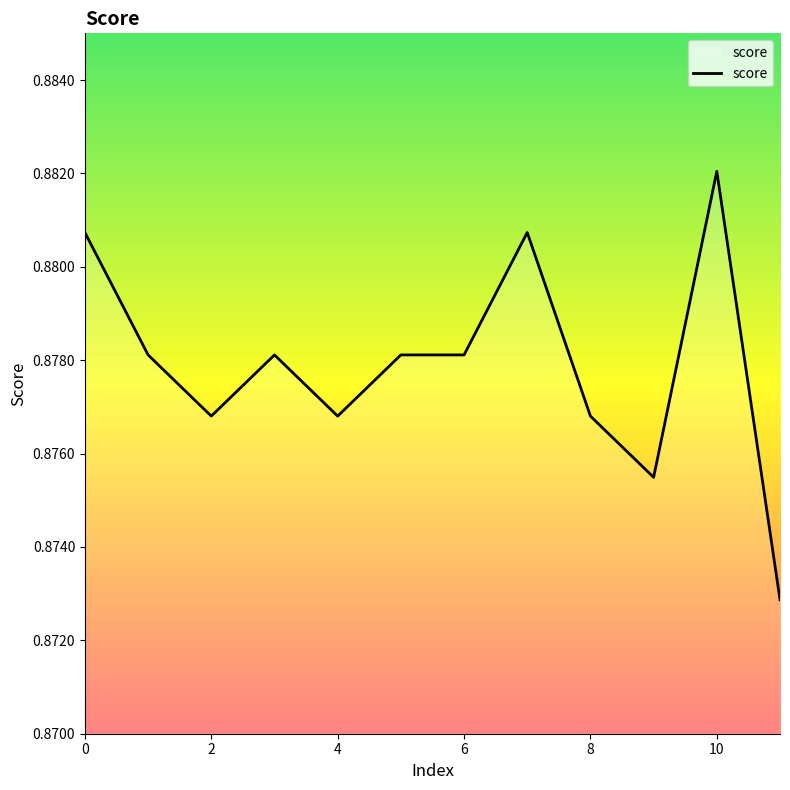

Is this an area chart (filled region under the line)?

Yes